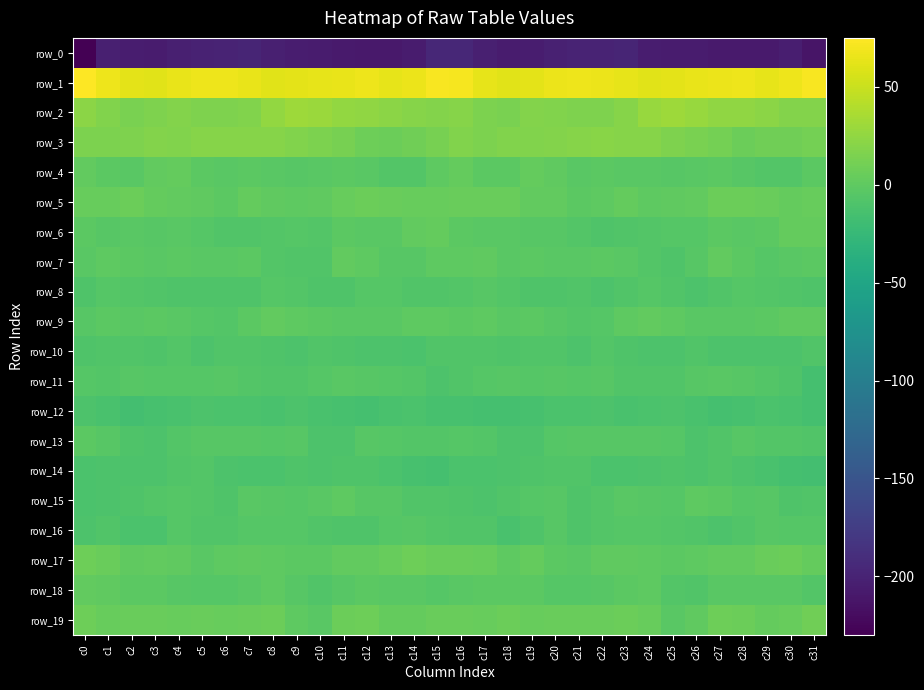

At which category is the sum across all series the highest?

c16